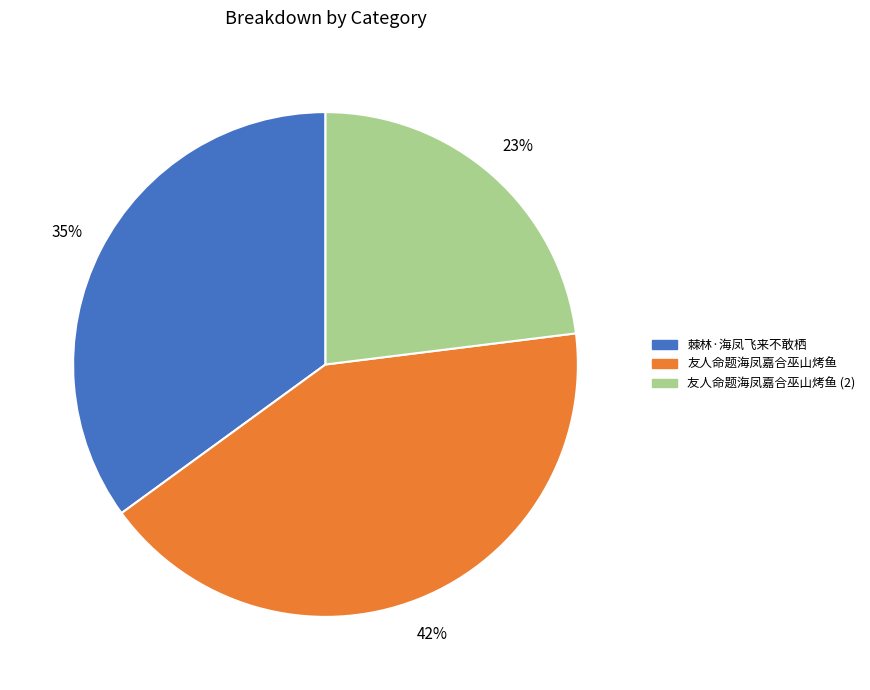

To the nearest percent, what is the average slice percentage?

33%